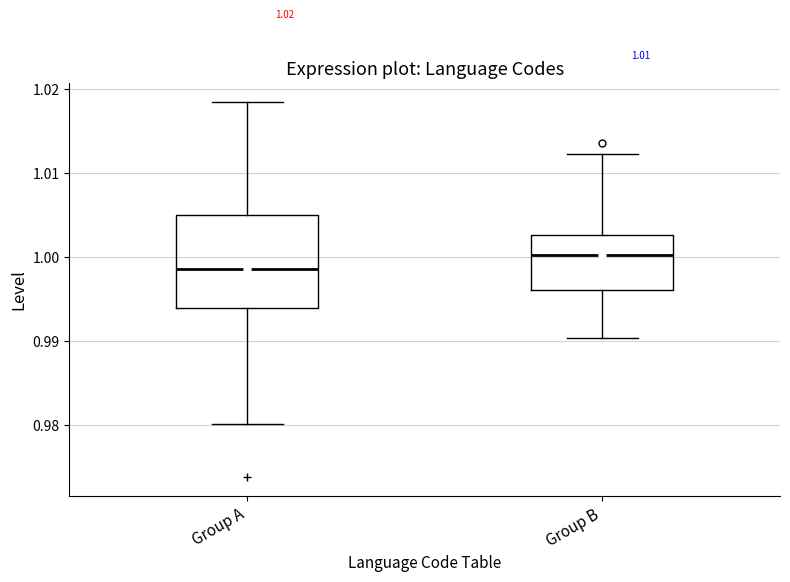

Comparing the boxes themselves (not the whiskers), which one is the tallest?

Group A